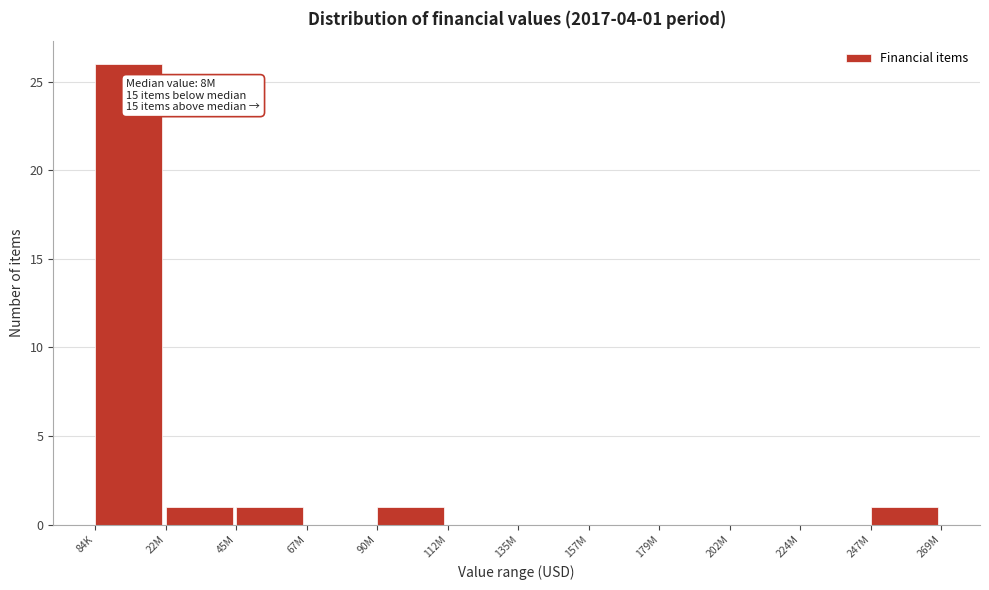

Reading left to right, list all the values displayed in this chart.

84K=26	22M=1	45M=1	67M=0	90M=1	112M=0	135M=0	157M=0	179M=0	202M=0	224M=0	247M=1